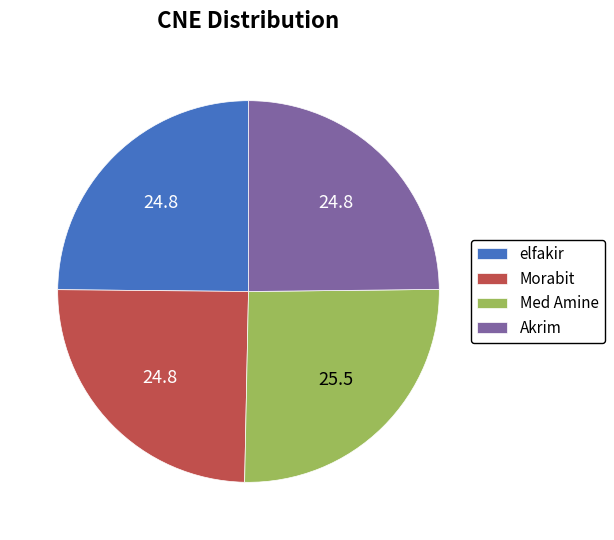

Is there any slice that represents more than half of the pie?

No